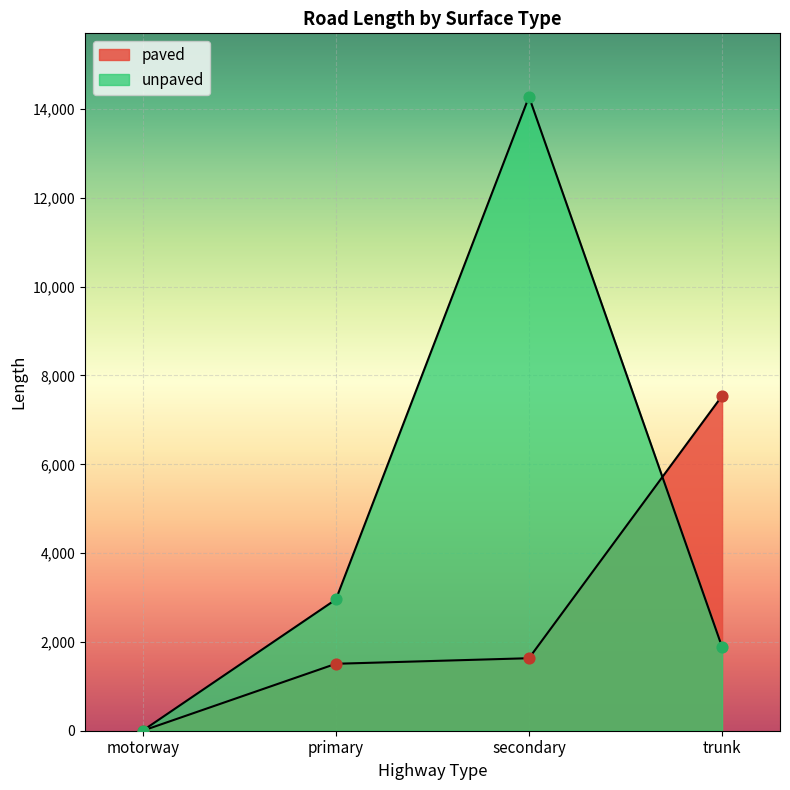

What are all the series names shown in the legend?

paved, unpaved